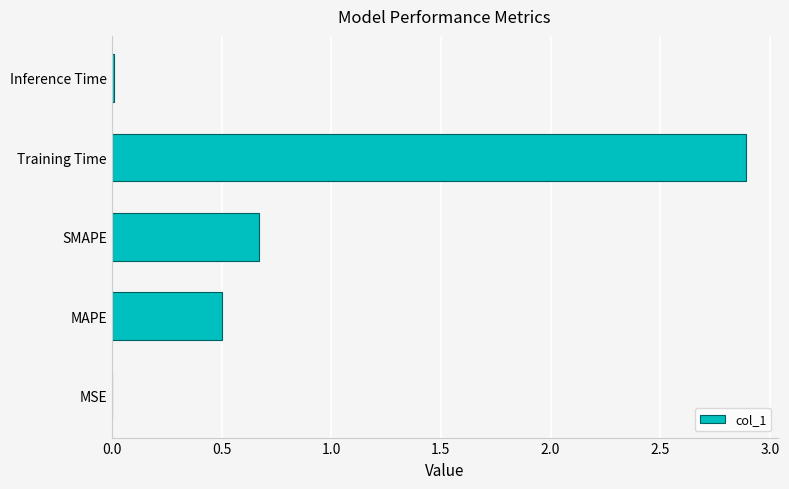

The value at MSE is 0.0. True or false?

True